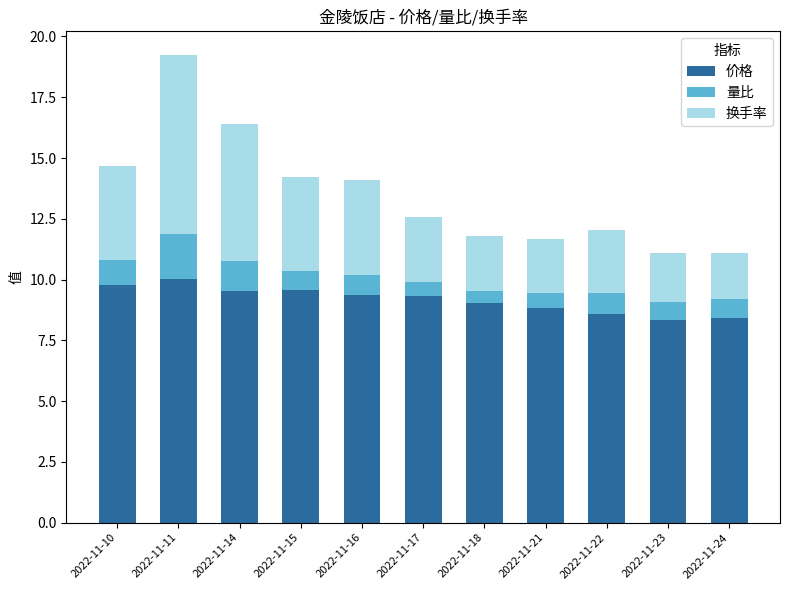

The value of 价格 at 2022-11-17 is 9.3. True or false?

True